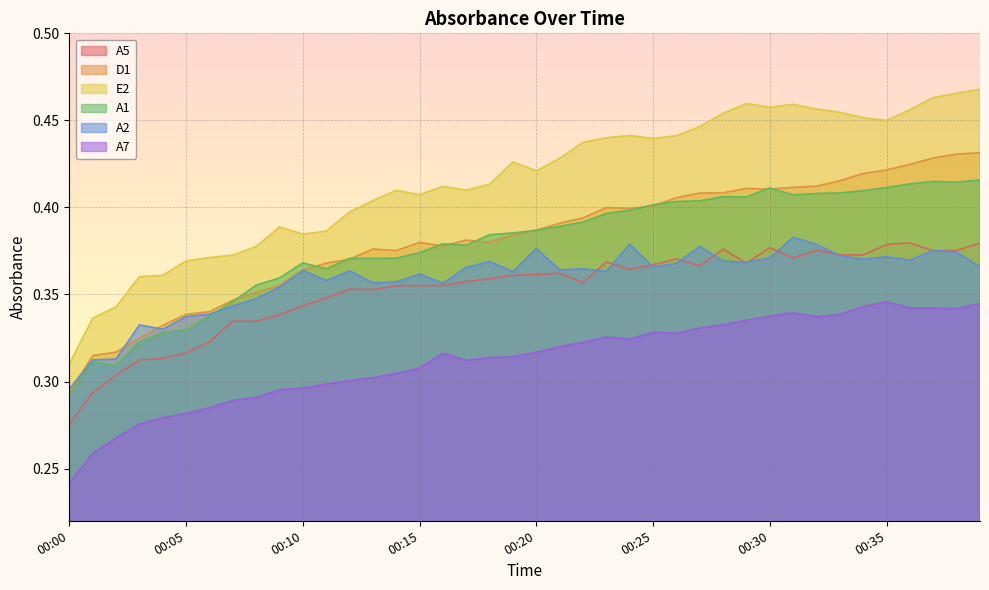

What is the total value across all series at 00:08?

2.1